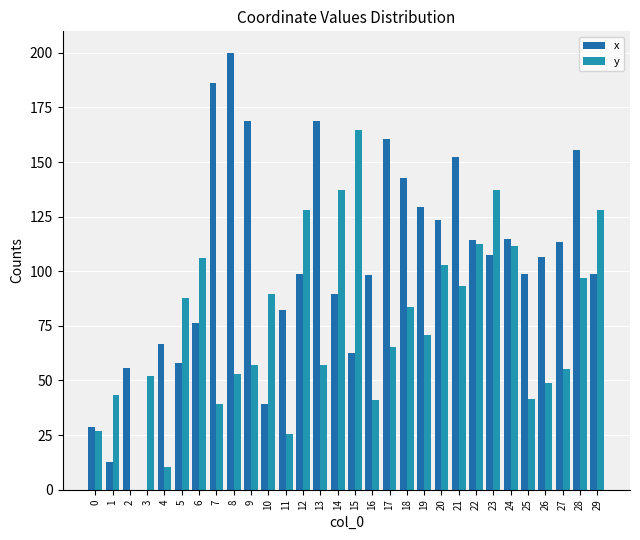

Where is y nearest to the value 82?

18